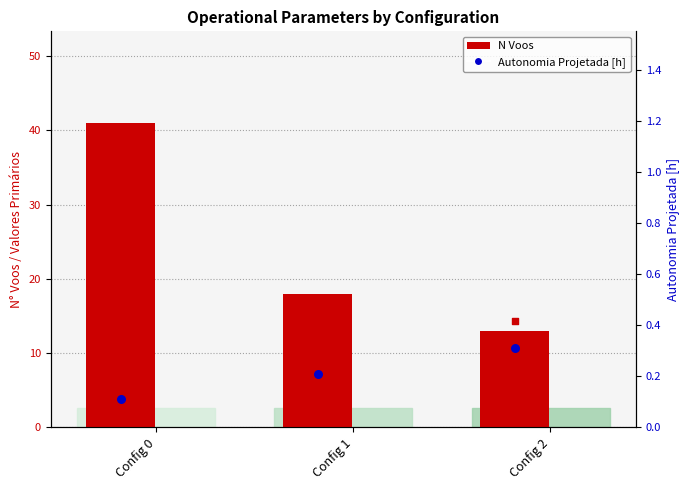

At how many categories does at least one series exceed 24?

1